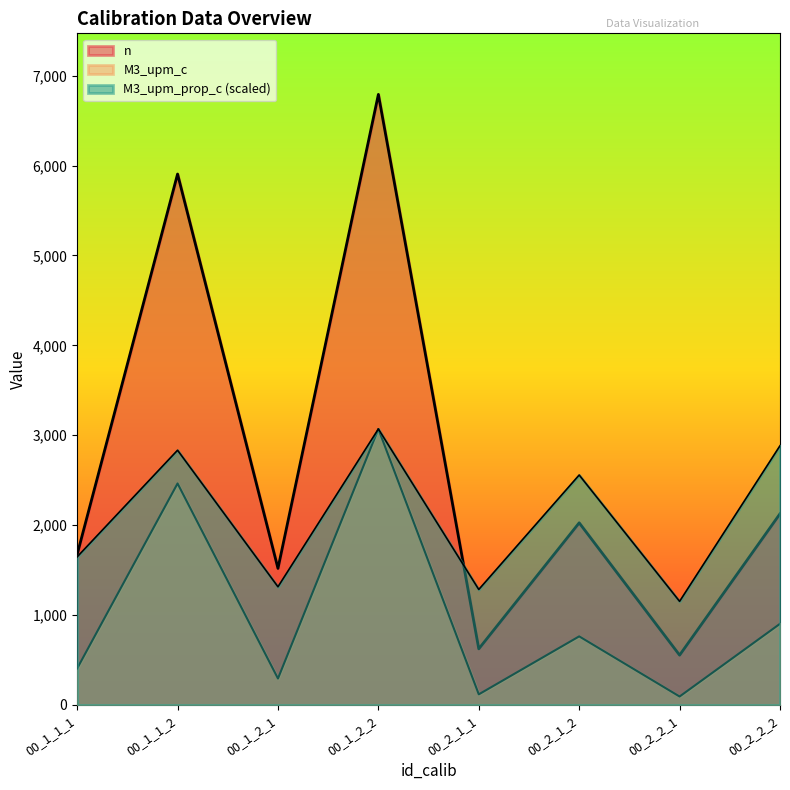

Which series has the largest range (max minus min)?

n